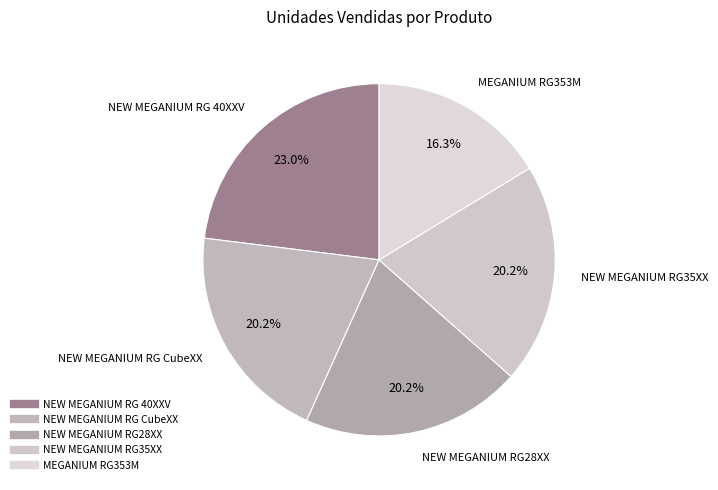

Approximately how many times larger is the value at NEW MEGANIUM RG CubeXX compared to NEW MEGANIUM RG28XX?

1.0